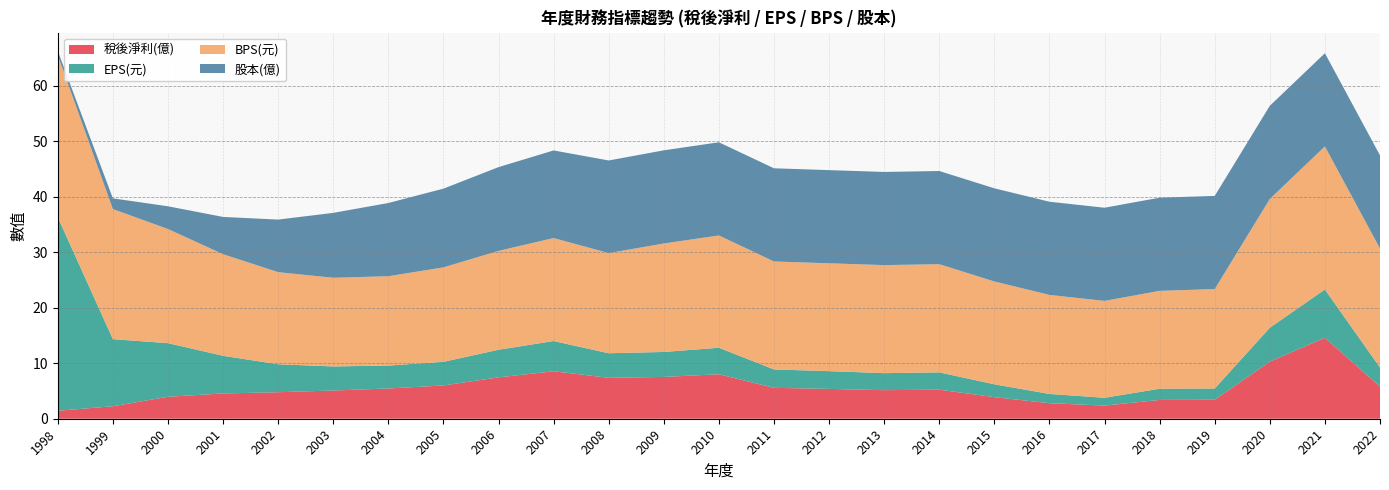

Reading left to right, extract all data points from this chart.

稅後淨利(億): 1998=1.4	1999=2.2	2000=4.0	2001=4.6	2002=4.8	2003=5.1	2004=5.5	2005=6.0	2006=7.5	2007=8.6	2008=7.4	2009=7.5	2010=8.0	2011=5.6	2012=5.4	2013=5.2	2014=5.2	2015=3.9	2016=2.8	2017=2.4	2018=3.4	2019=3.4	2020=10.3	2021=14.6	2022=5.8
EPS(元): 1998=34.9	1999=12.1	2000=9.7	2001=6.8	2002=5.0	2003=4.3	2004=4.1	2005=4.3	2006=5.0	2007=5.5	2008=4.4	2009=4.5	2010=4.8	2011=3.3	2012=3.2	2013=3.1	2014=3.1	2015=2.3	2016=1.7	2017=1.4	2018=2.0	2019=2.0	2020=6.1	2021=8.7	2022=3.5
BPS(元): 1998=29.2	1999=23.5	2000=20.6	2001=18.3	2002=16.6	2003=16.0	2004=16.1	2005=17.0	2006=17.8	2007=18.6	2008=18.1	2009=19.6	2010=20.2	2011=19.5	2012=19.4	2013=19.5	2014=19.5	2015=18.5	2016=17.9	2017=17.5	2018=17.6	2019=17.9	2020=23.2	2021=25.8	2022=21.4
股本(億): 1998=0.8	1999=1.9	2000=4.1	2001=6.7	2002=9.5	2003=11.7	2004=13.2	2005=14.2	2006=15.1	2007=15.8	2008=16.7	2009=16.8	2010=16.8	2011=16.8	2012=16.8	2013=16.8	2014=16.8	2015=16.8	2016=16.8	2017=16.8	2018=16.8	2019=16.8	2020=16.8	2021=16.8	2022=16.8